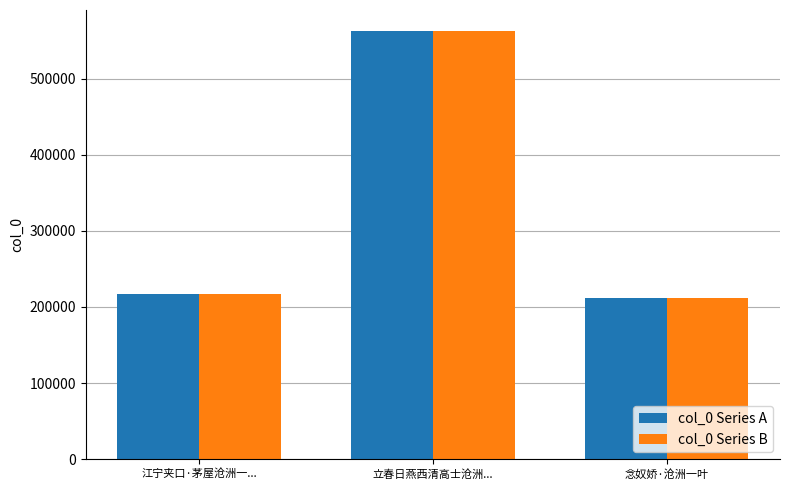

At how many categories does at least one series exceed 222057?

1